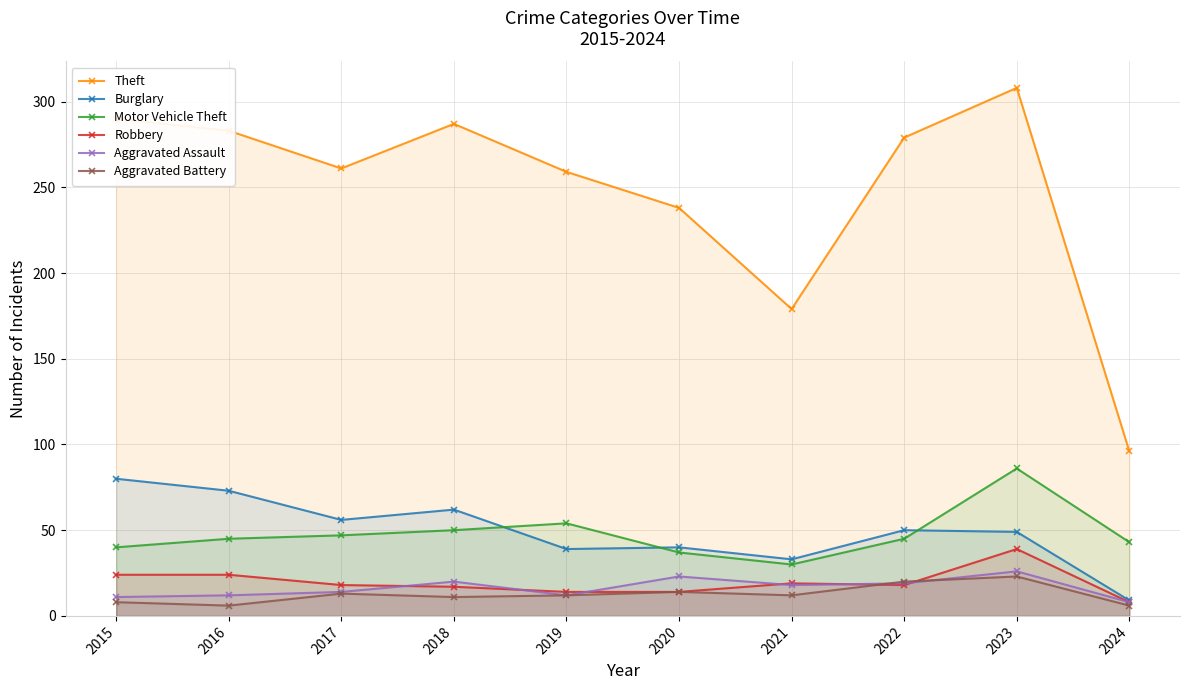

After their last crossing, which series has the higher values: Motor Vehicle Theft or Burglary?

Motor Vehicle Theft